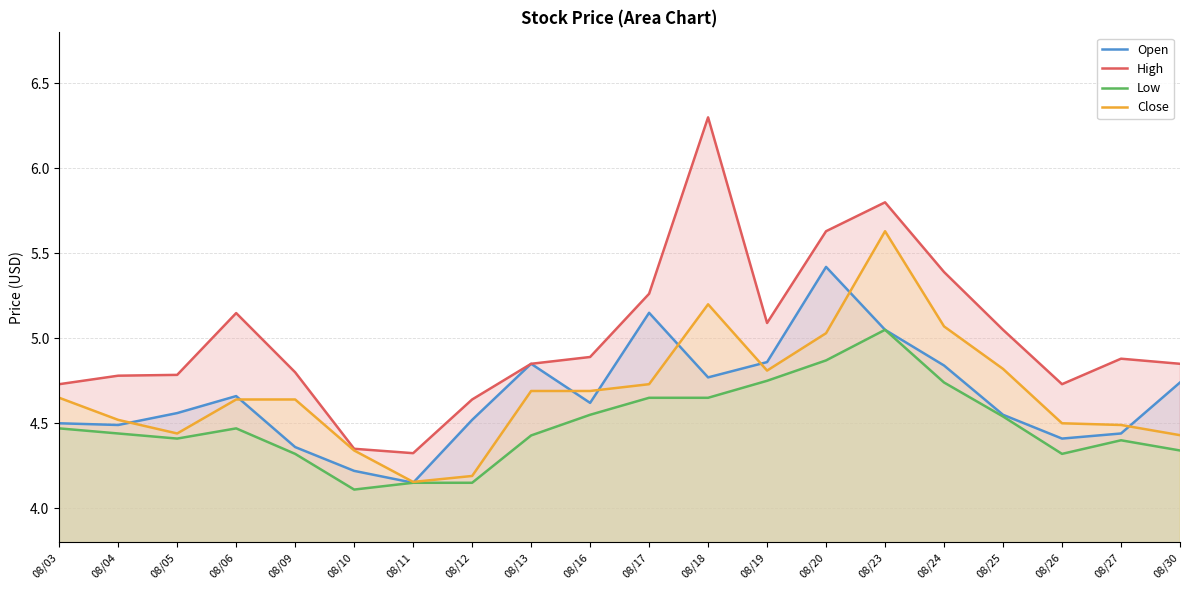

What is the sum of all Close values?

93.7